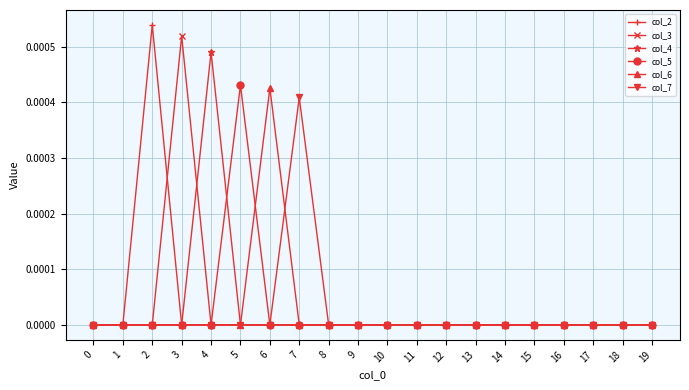

The value of col_3 at 5 is 0.0. True or false?

True